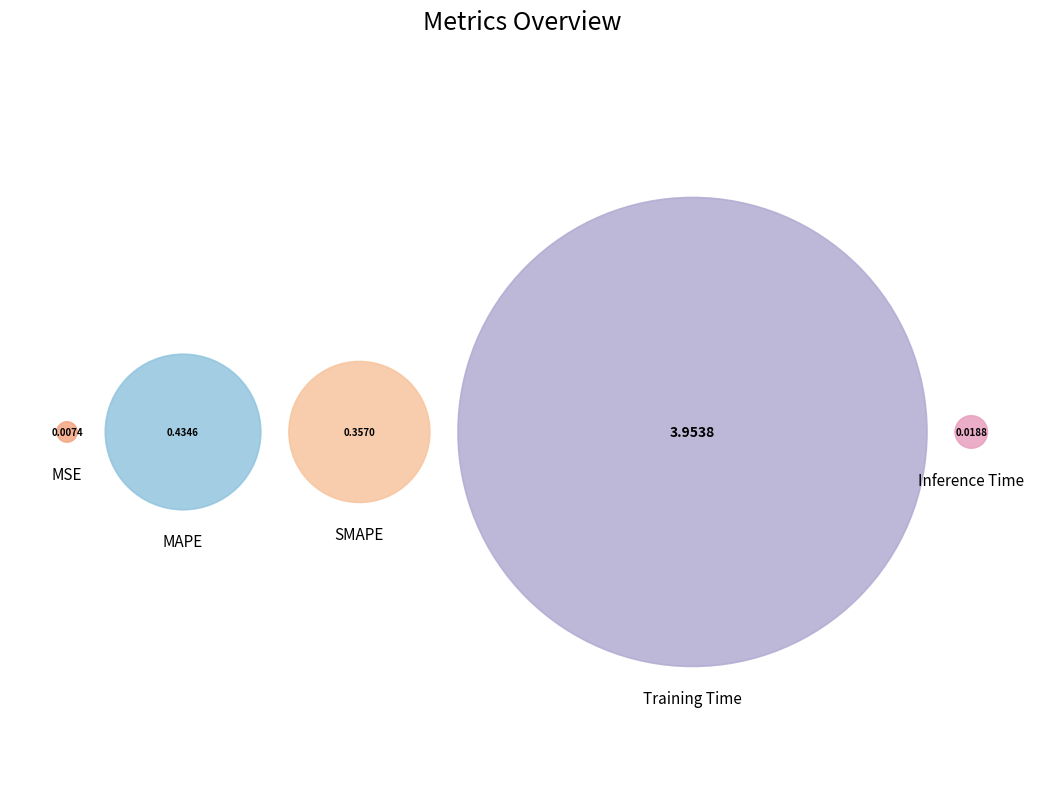

Combined, what portion of the pie is Training Time and Inference Time?

83.3%